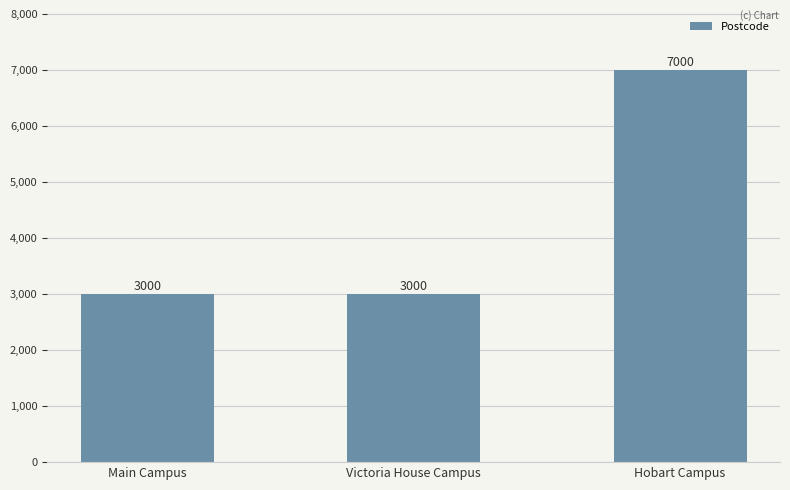

Reading left to right, extract all data points from this chart.

3000	3000	7000